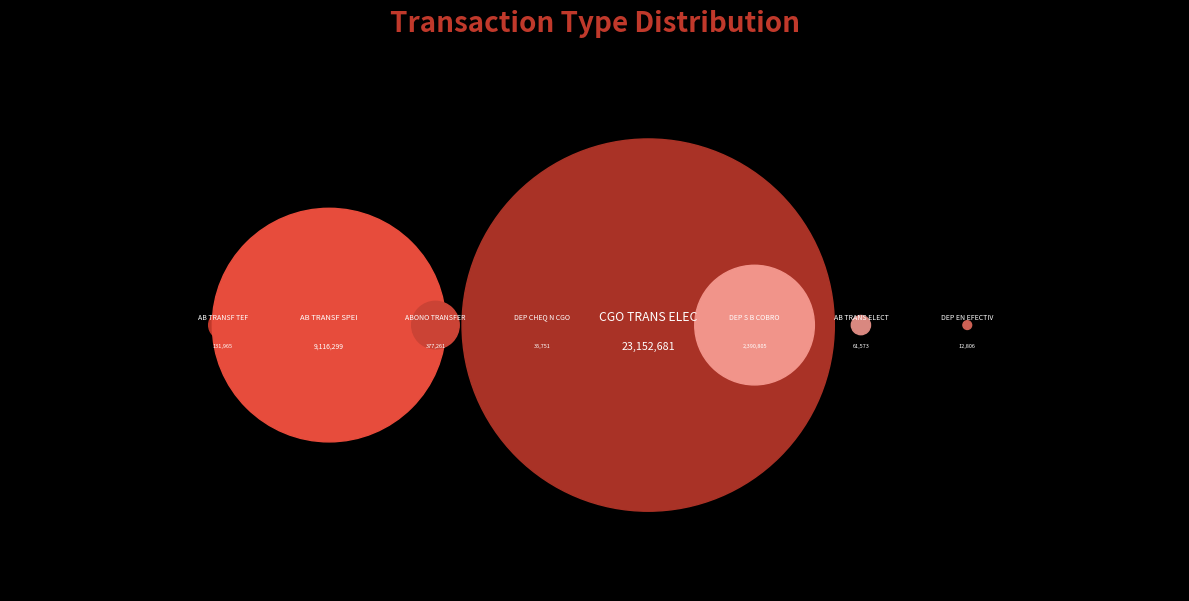

To the nearest percent, what is the difference between the ABONO TRANSFER and DEP CHEQ N CGO slice percentages?

1%